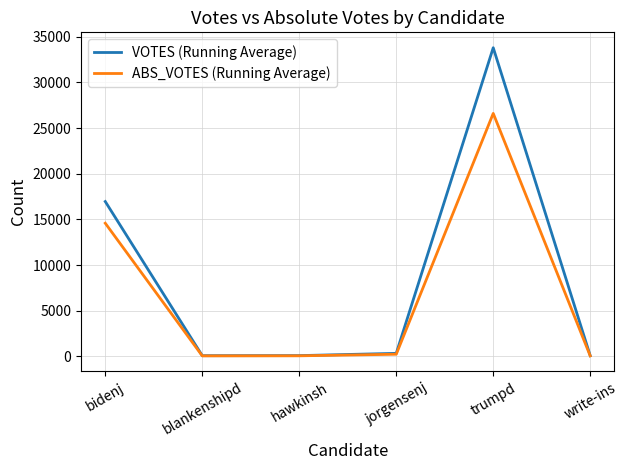

The ABS_VOTES (Running Average) series shows 14581 at bidenj. True or false?

True